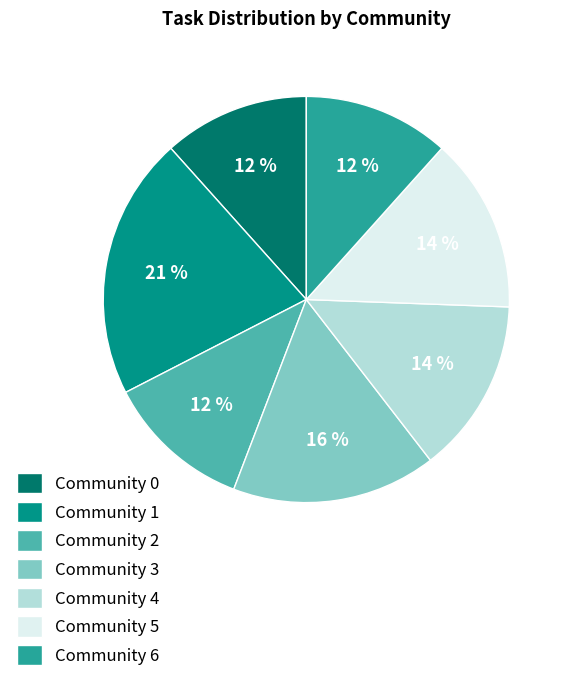

What is the ratio of the value at Community 1 to the value at Community 4?

1.5